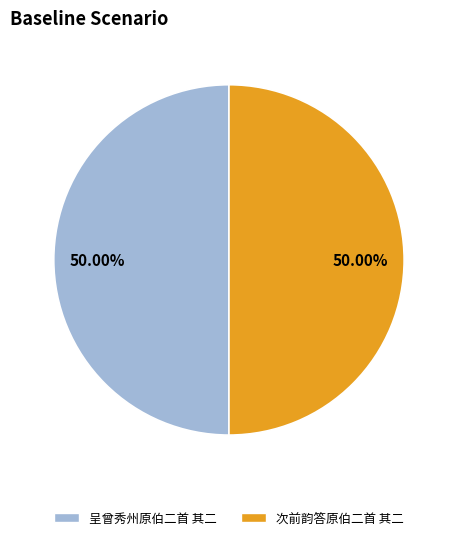

Approximately how many times larger is the value at 呈曾秀州原伯二首 其二 compared to 次前韵答原伯二首 其二?

1.0